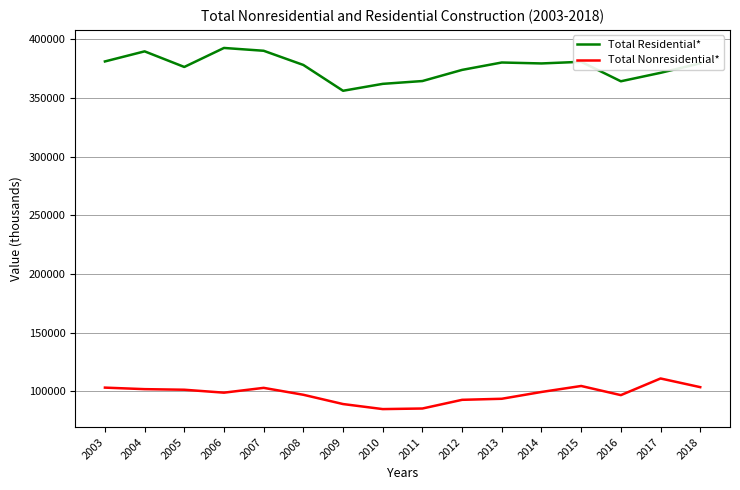

How many distinct data groups are displayed?

2